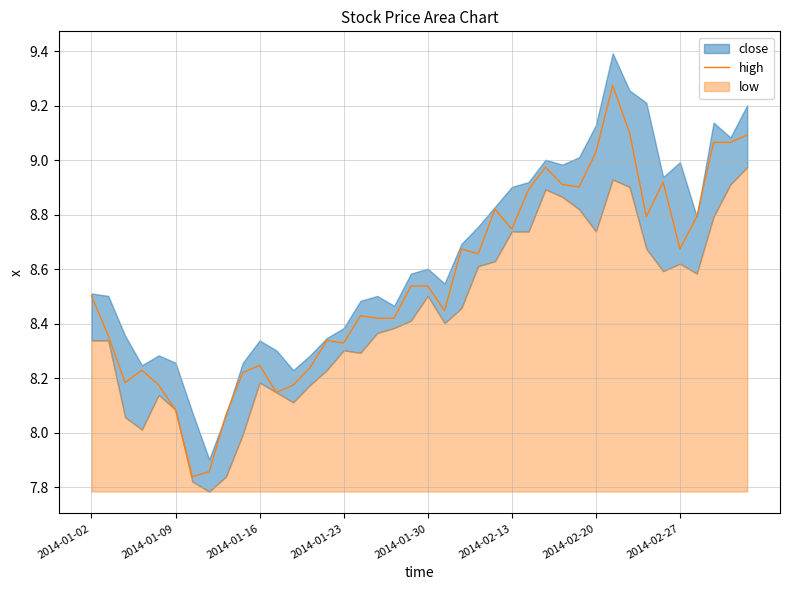

Where does the high series first go above 8?

2014-01-02